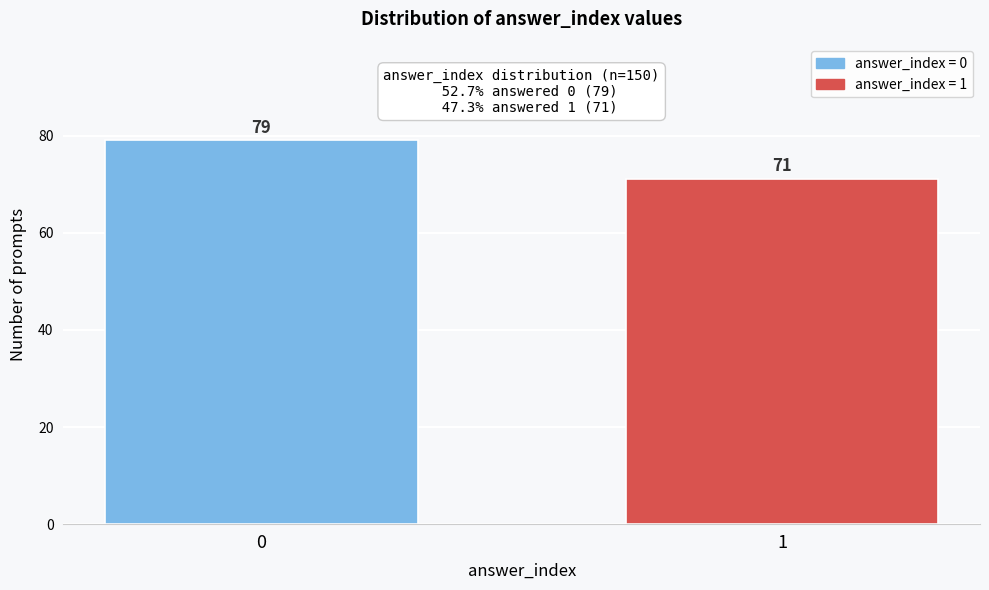

Reading left to right, extract all data points from this chart.

79	71